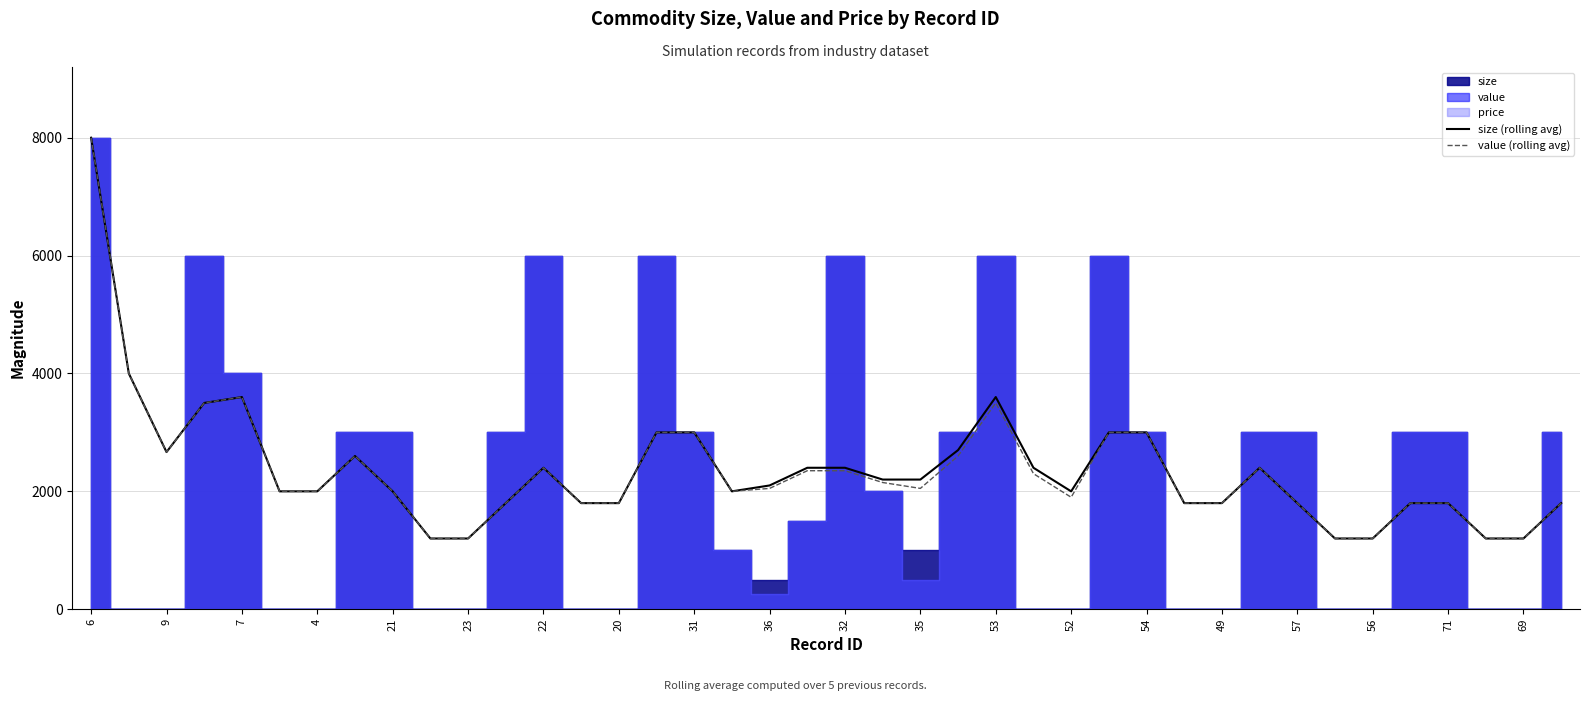

The size (rolling avg) series shows 2666.7 at 9. True or false?

True